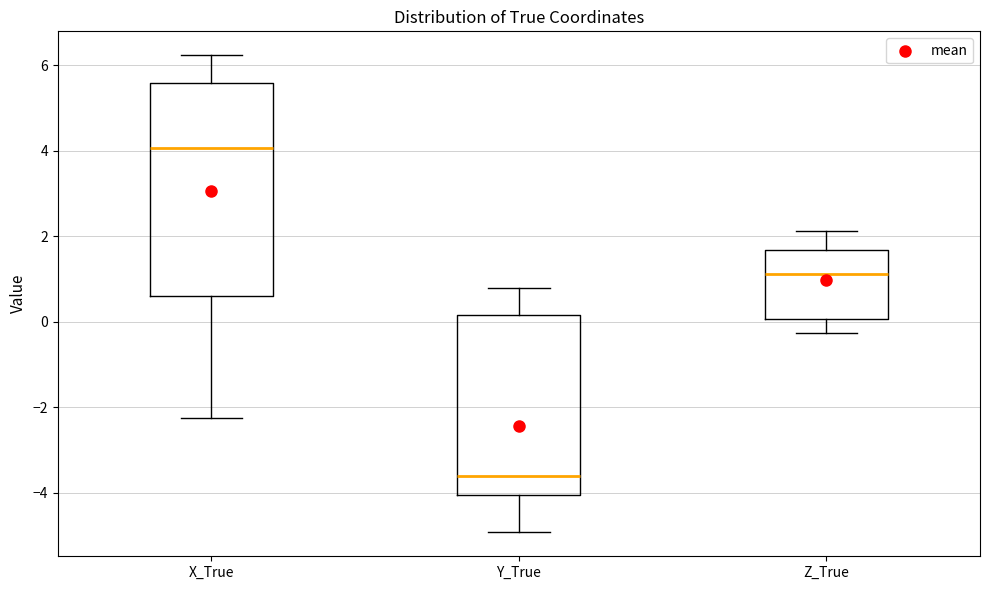

Comparing the boxes themselves (not the whiskers), which one is the tallest?

X_True